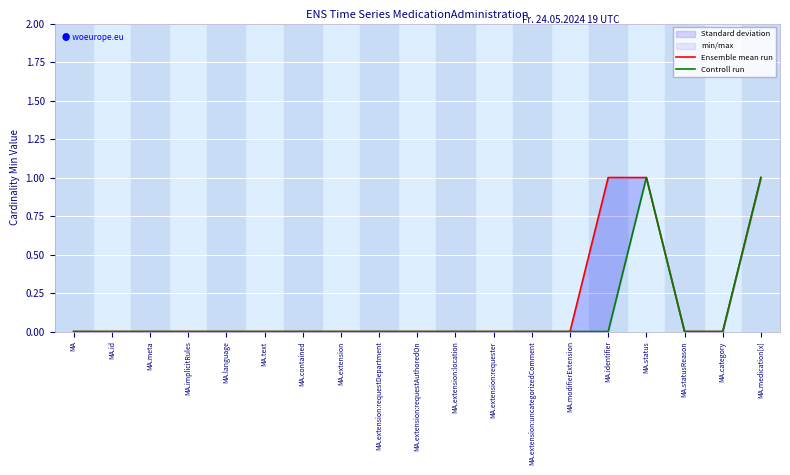

What position from the left is MA.extension:location?

11